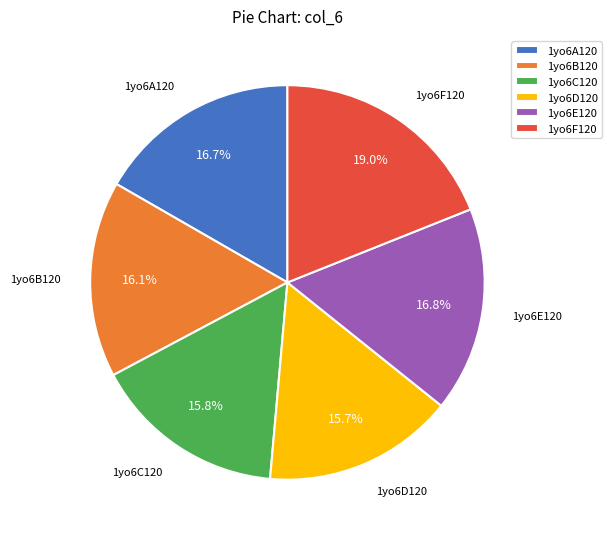

What is the largest slice in the pie chart?

1yo6F120